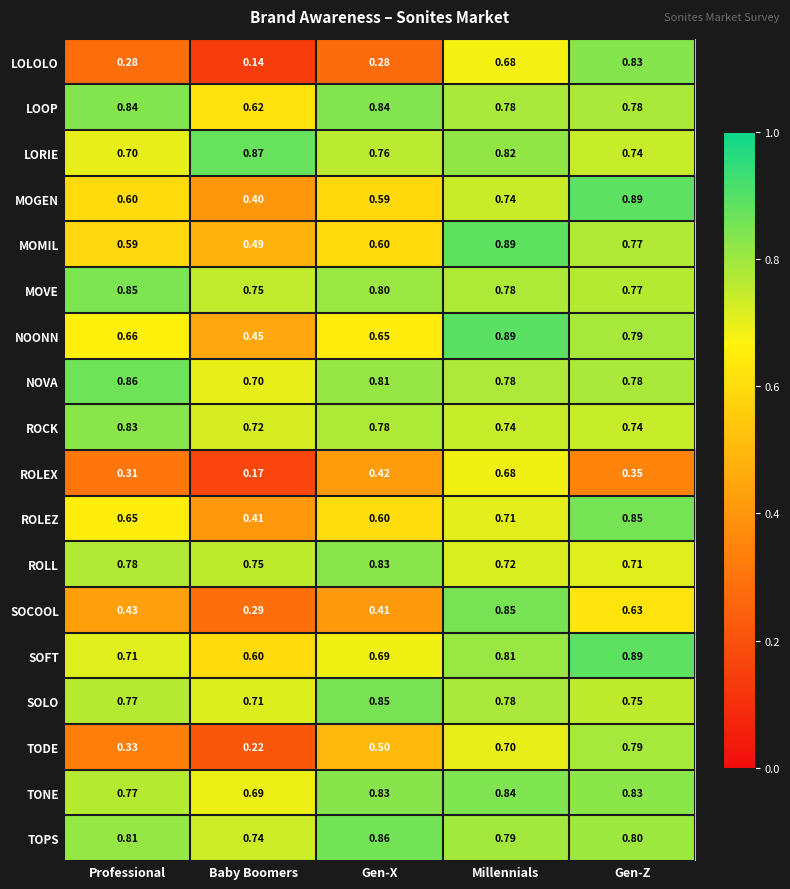

Which label corresponds to the smallest value in the chart?

Baby Boomers